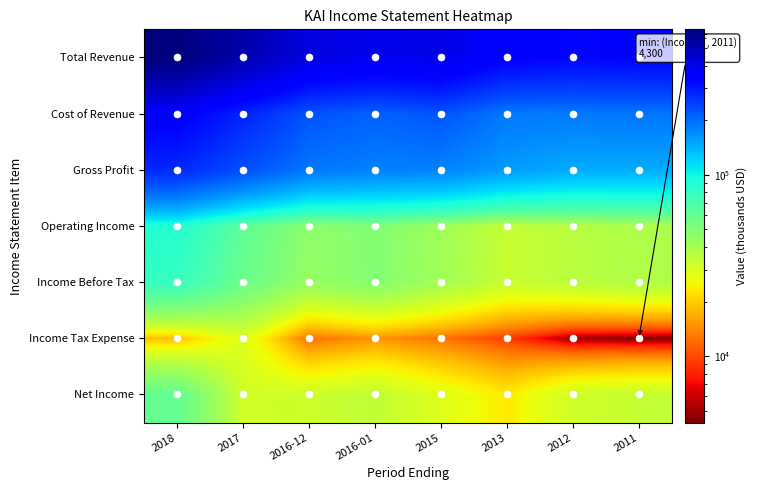

At which category does the chart reach its minimum across all series?

2011